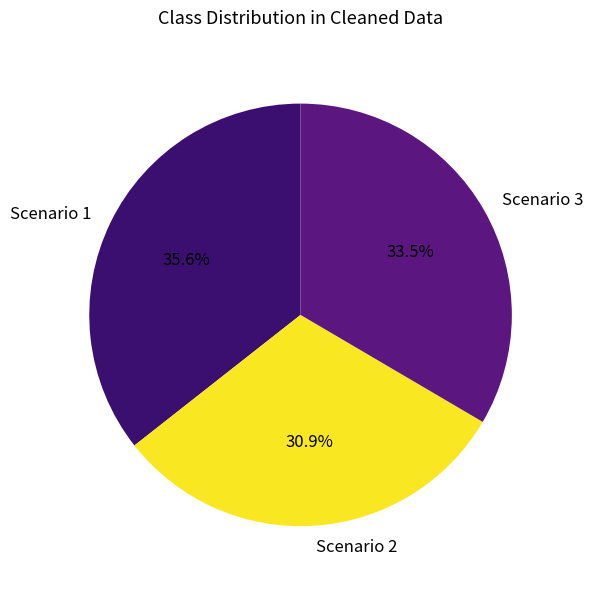

What percentage is the Scenario 2 slice, to the nearest percent?

31%